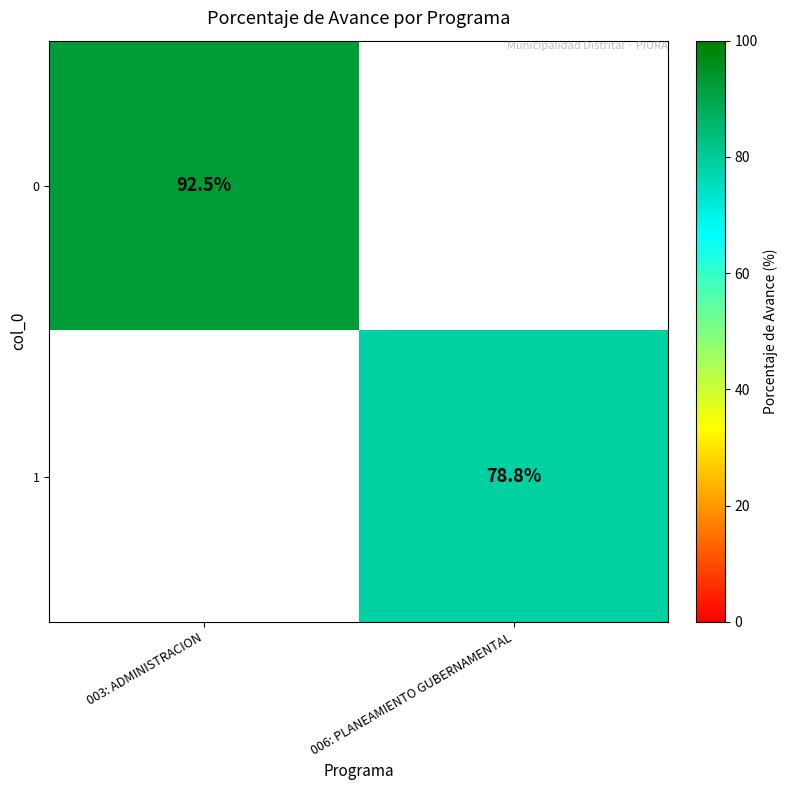

Between 006: PLANEAMIENTO GUBERNAMENTAL and 003: ADMINISTRACION, which is larger?

003: ADMINISTRACION